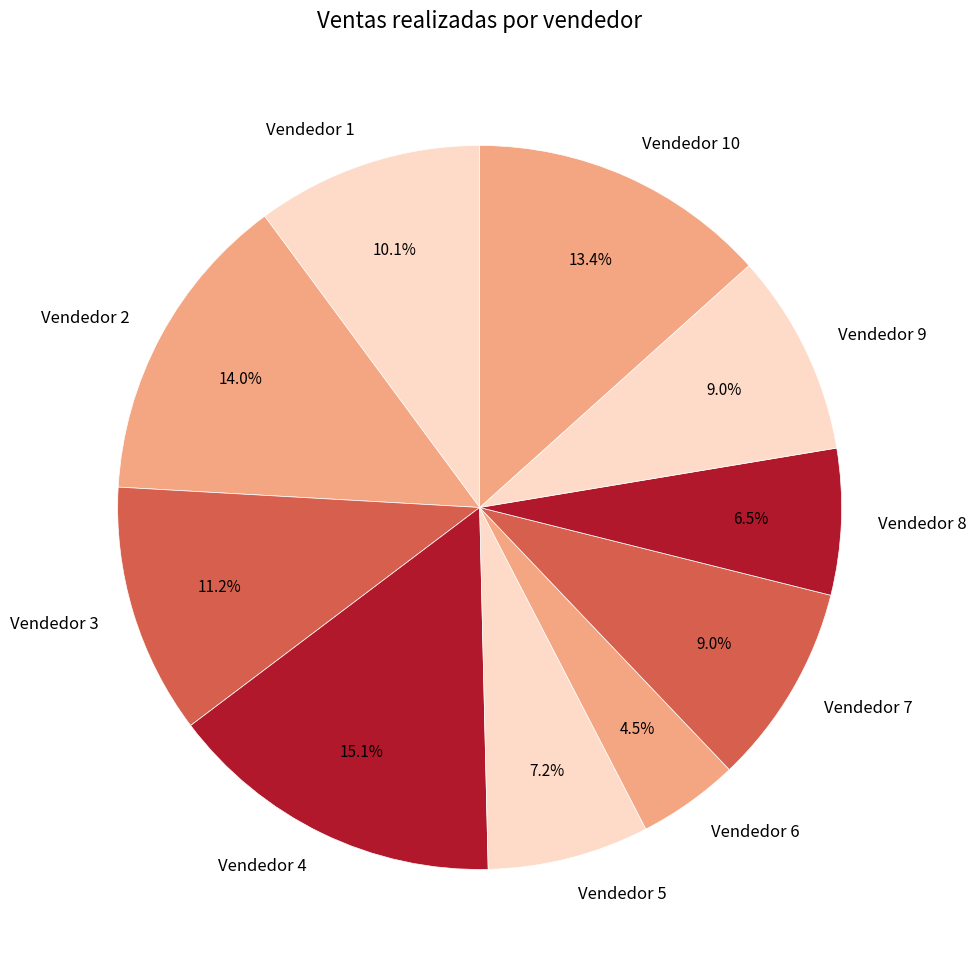

What is the smallest slice in the pie chart?

Vendedor 6